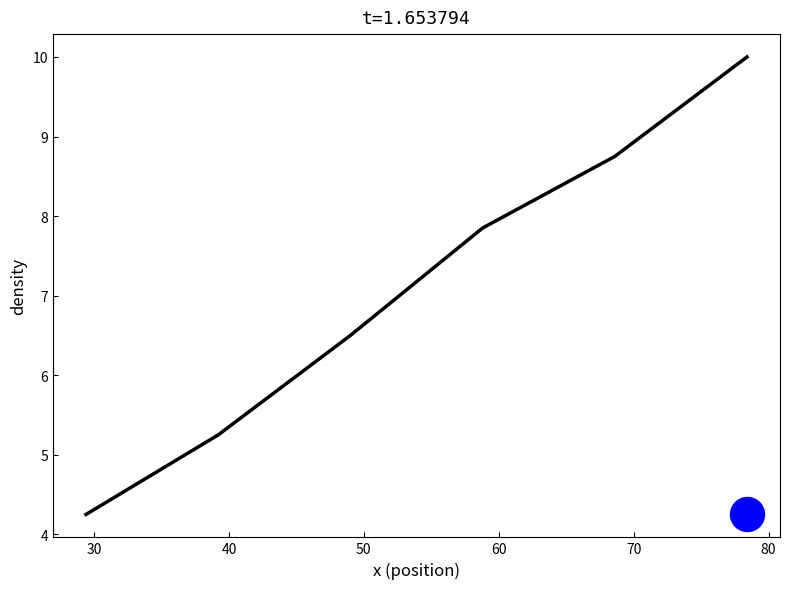

Which has a higher value, 30 or 60?

60